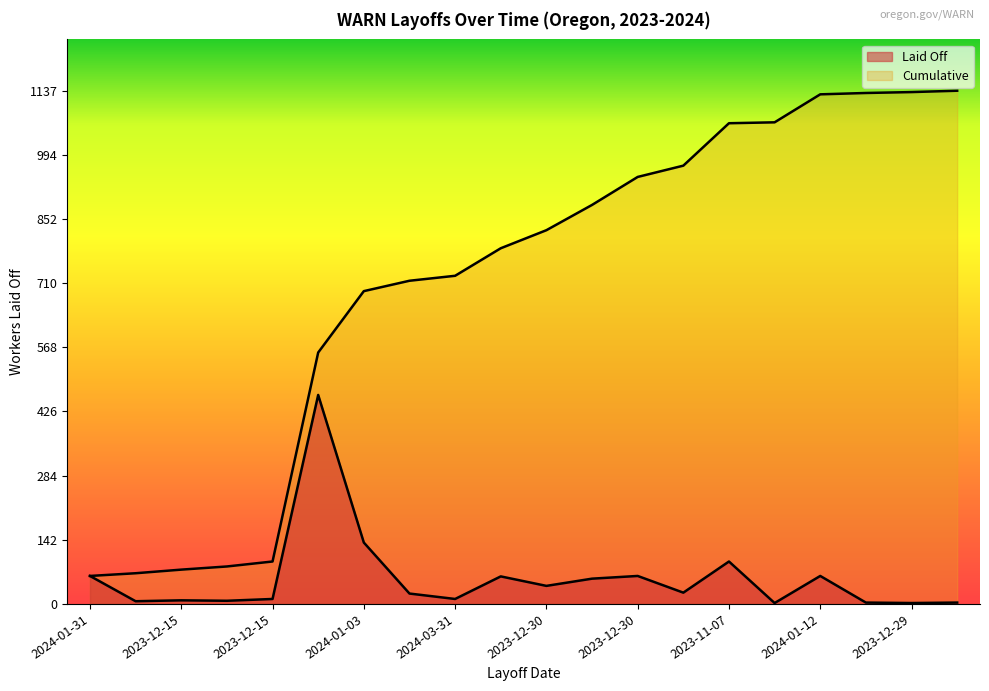

Which series changed the most between 2023-12-15 and 2023-12-30?

Cumulative